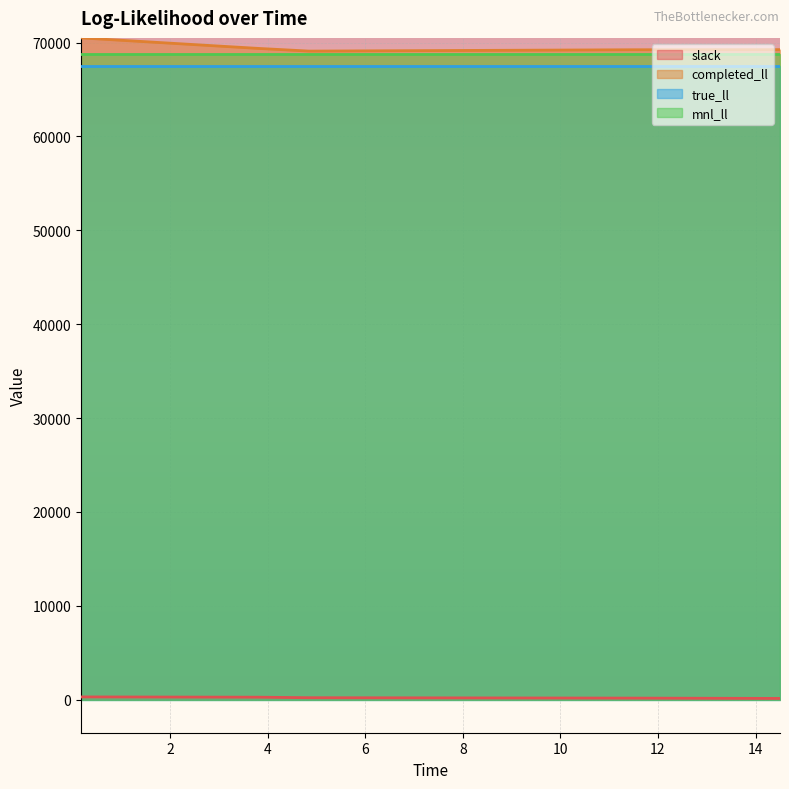

True or false: completed_ll and slack intersect in this chart.

False